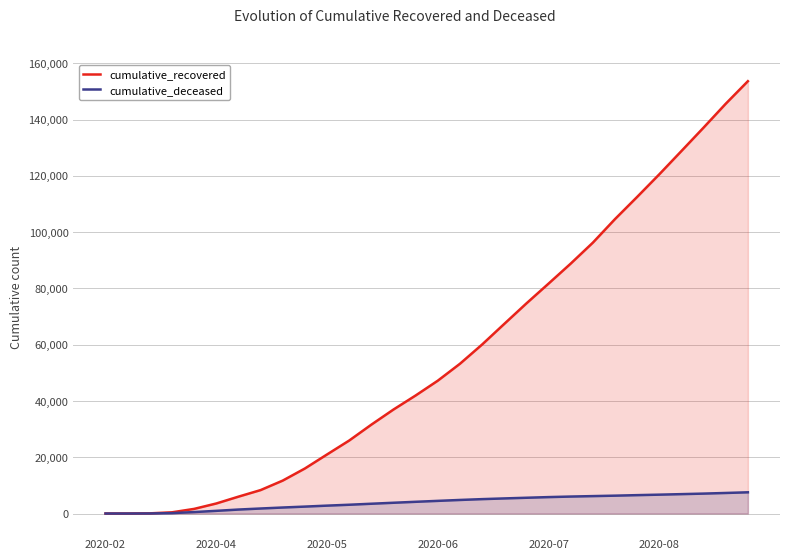

What is the value of the cumulative_recovered point at the 27th from the left?

128858